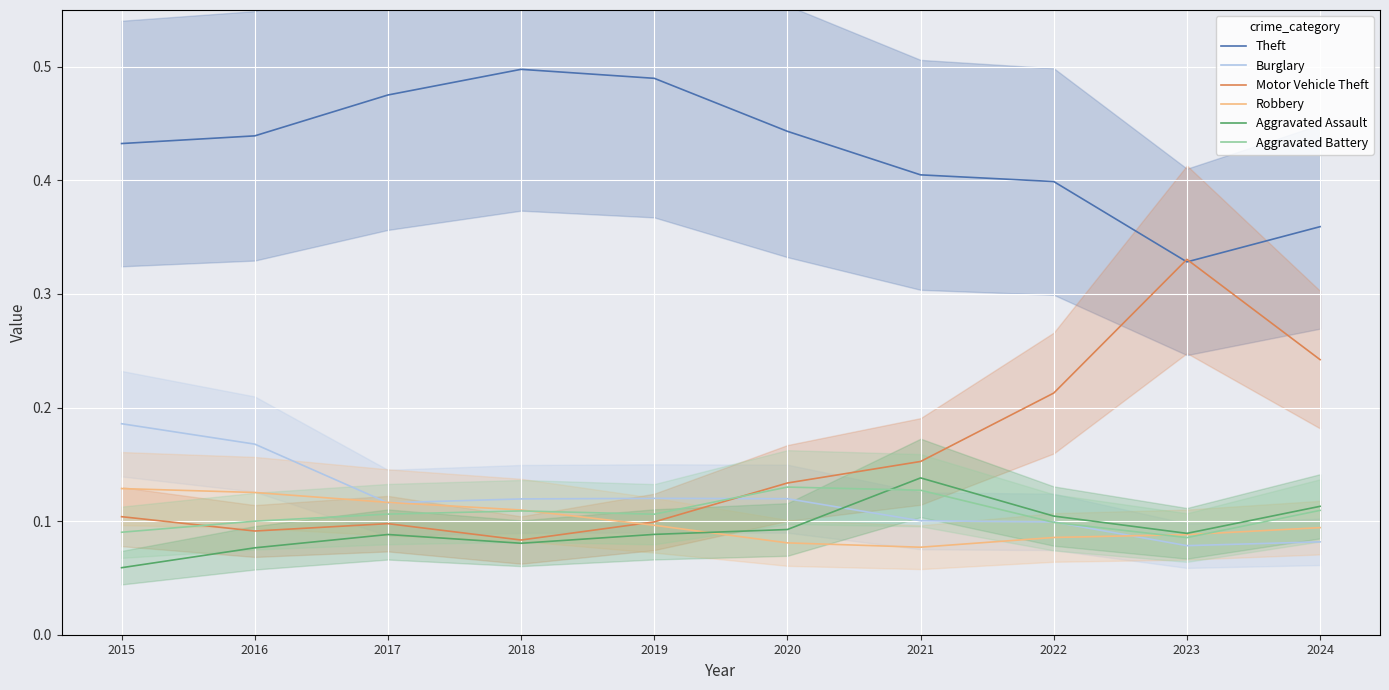

Where is the first local maximum for Aggravated Battery?

2018